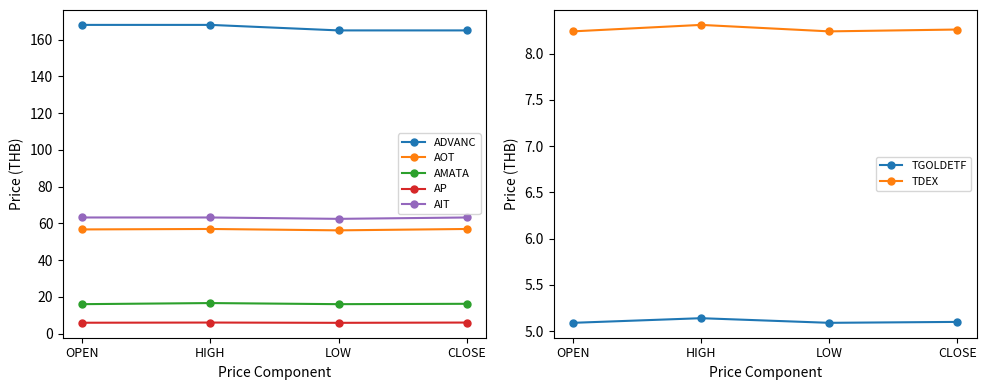

True or false: AOT has a value of 28.9 at CLOSE.

False